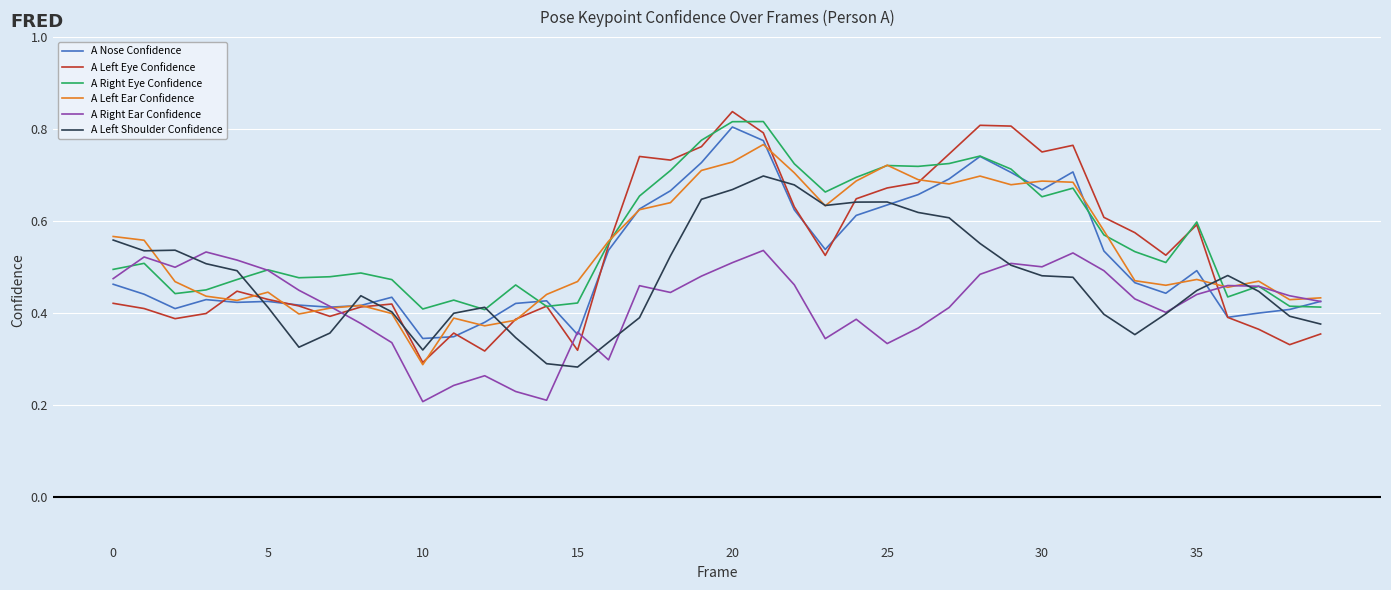

Which series ends up on top after the final intersection of A Right Ear Confidence and A Left Eye Confidence?

A Right Ear Confidence